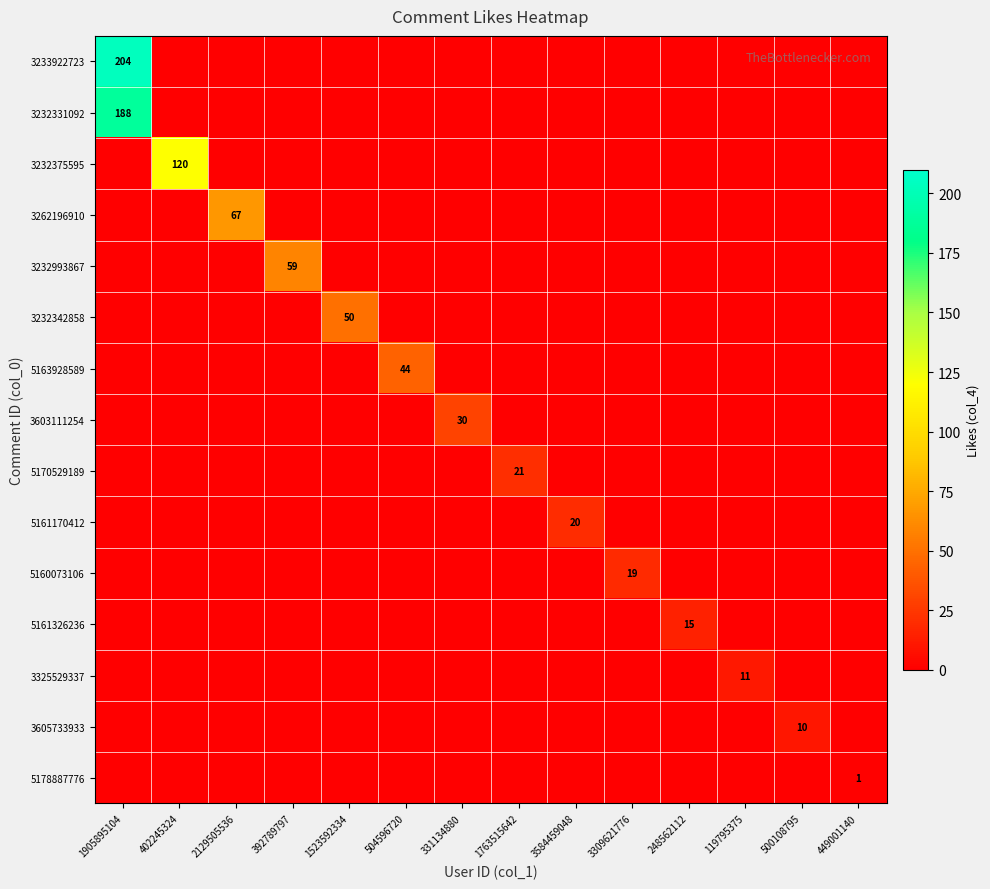

Which category has the highest value across all series?

1905895104